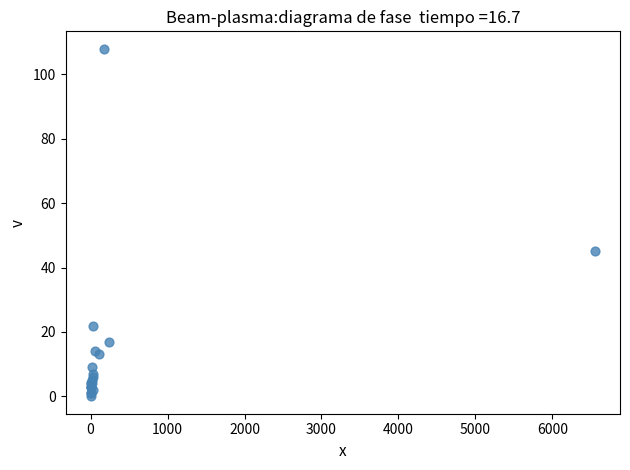

What Y value in the scatter plot is closest to 54?

45